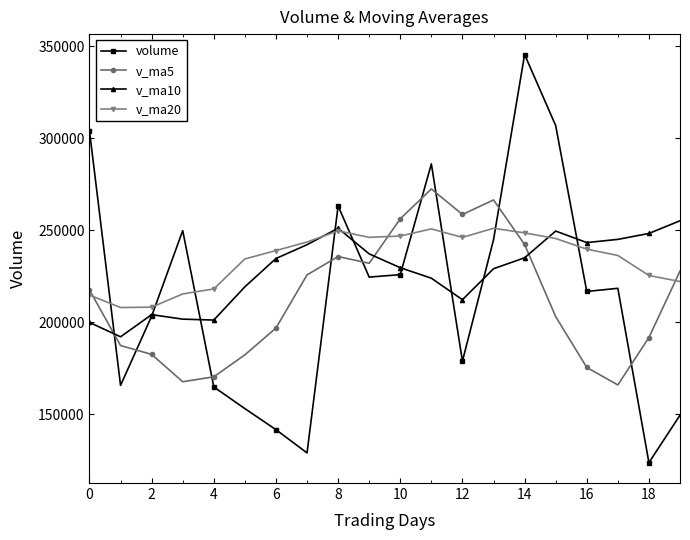

How many interior local peaks does the v_ma20 series have?

3